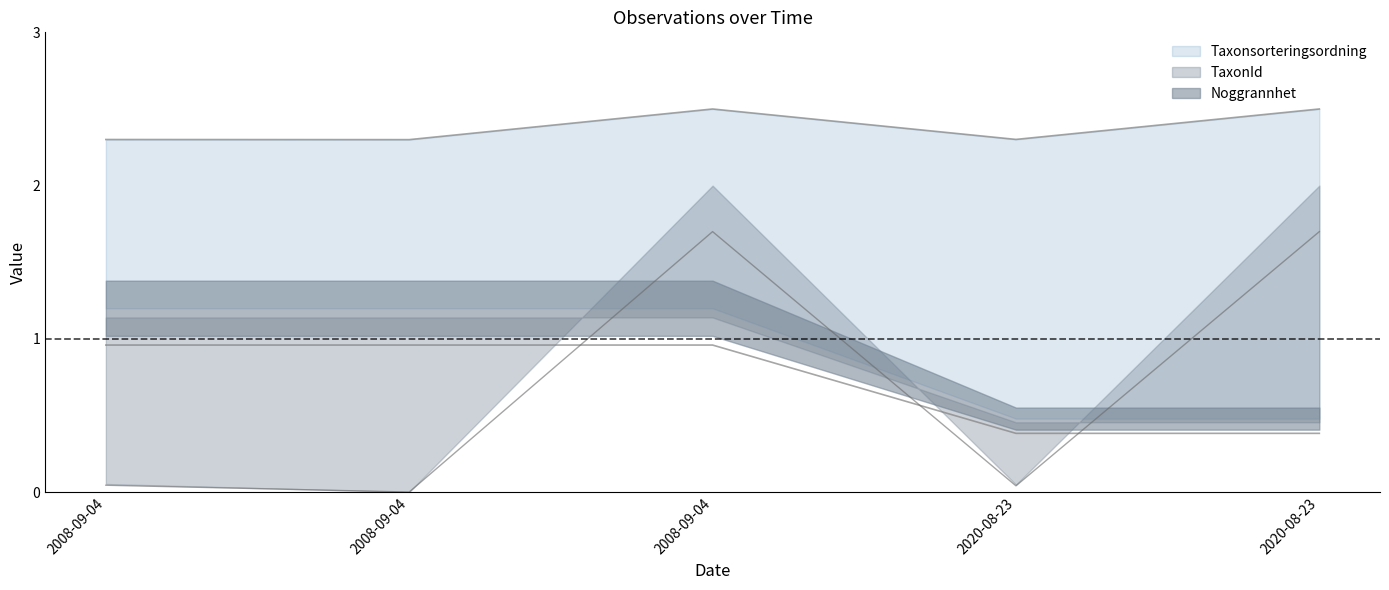

What is the average value of the Taxonsorteringsordning series?

2.4